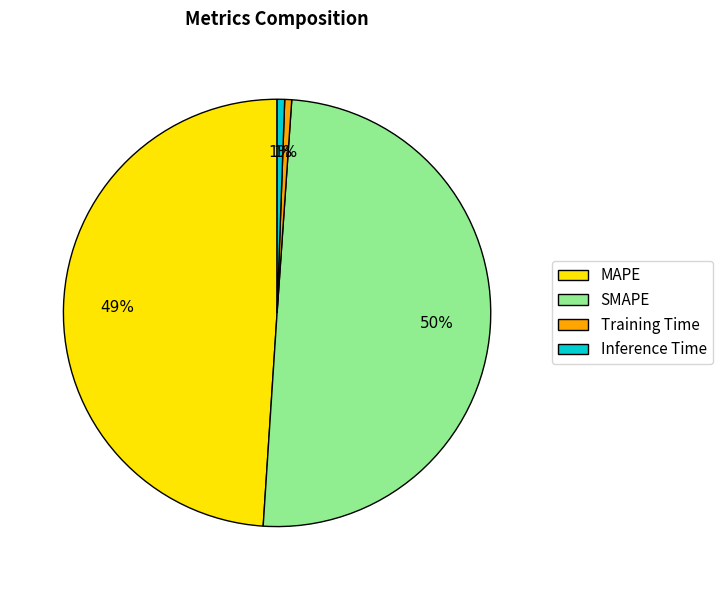

True or false: Inference Time accounts for 1% of the total.

True